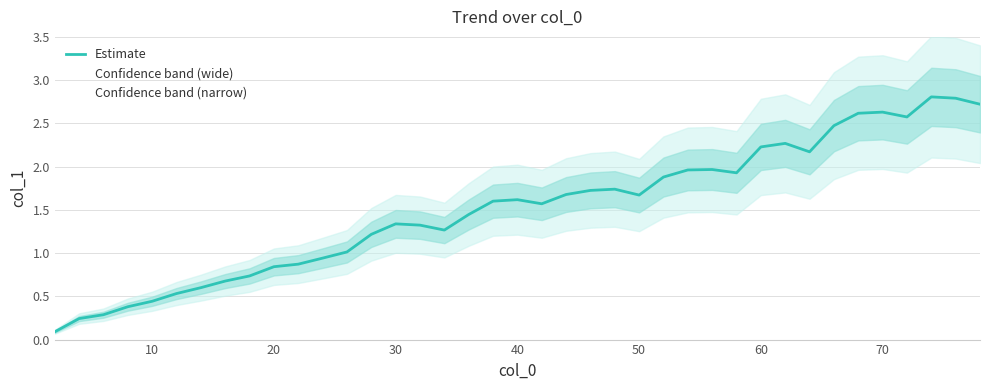

What is the highest value of the Estimate series?

2.8